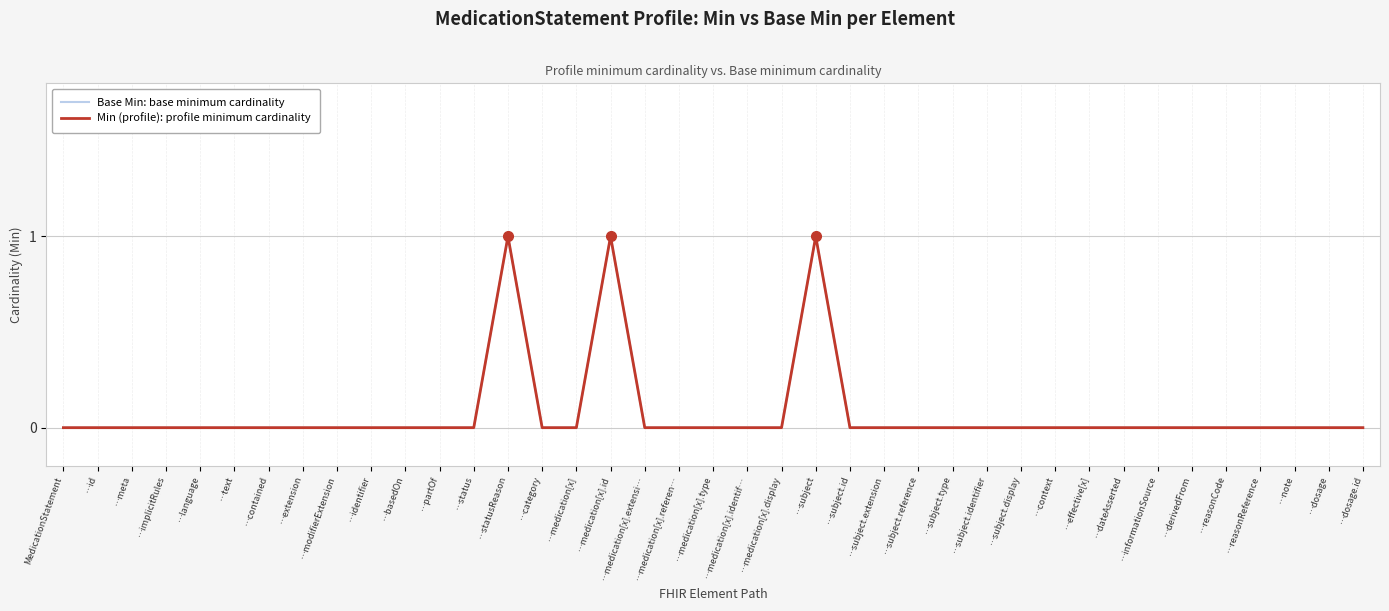

The Base Min: base minimum cardinality series shows 0 at …subject.reference. True or false?

True